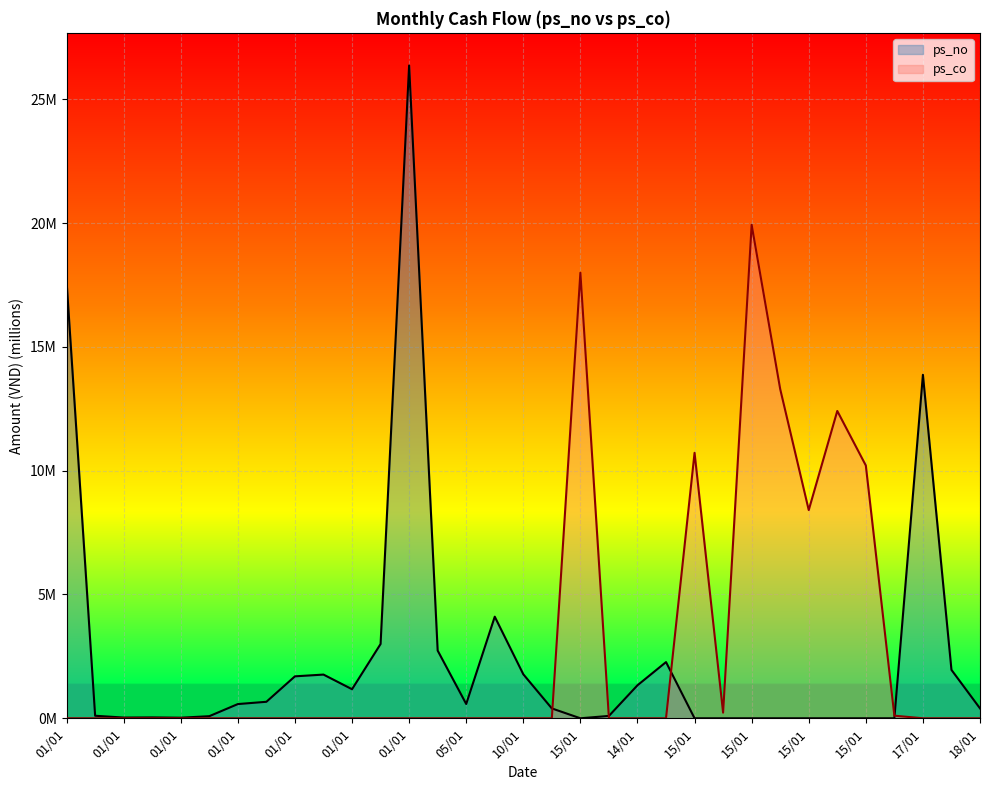

Between 01/01 and 01/01, which is larger?

01/01